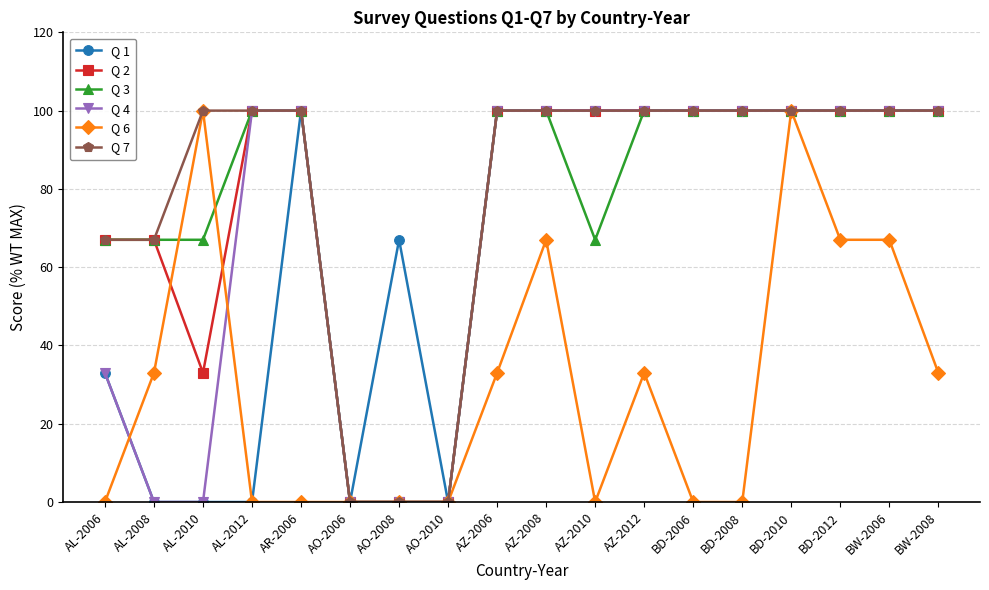

At how many categories does at least one series exceed 3?

16